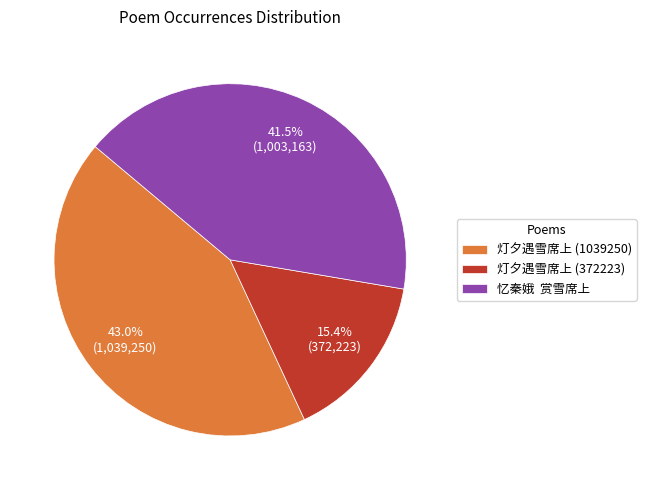

How many slices are in this pie chart?

3